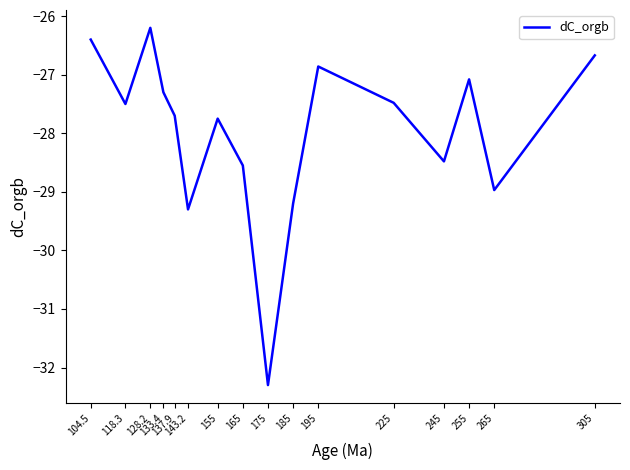

What is the smallest value displayed?

-32.3